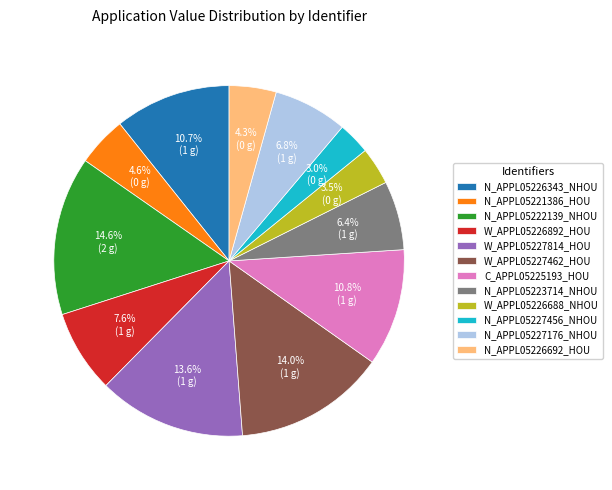

Which slice is the largest?

N_APPL05222139_NHOU